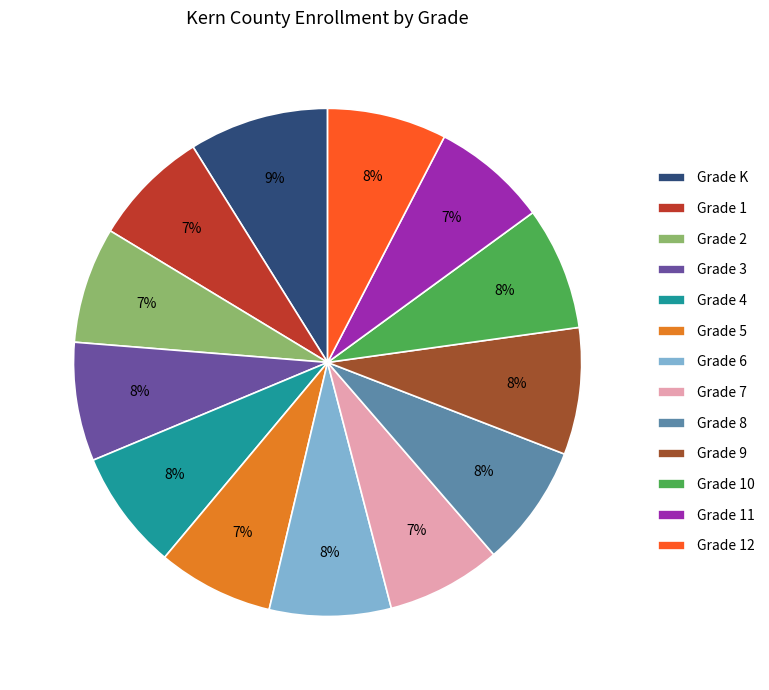

Does any single category account for the majority?

No